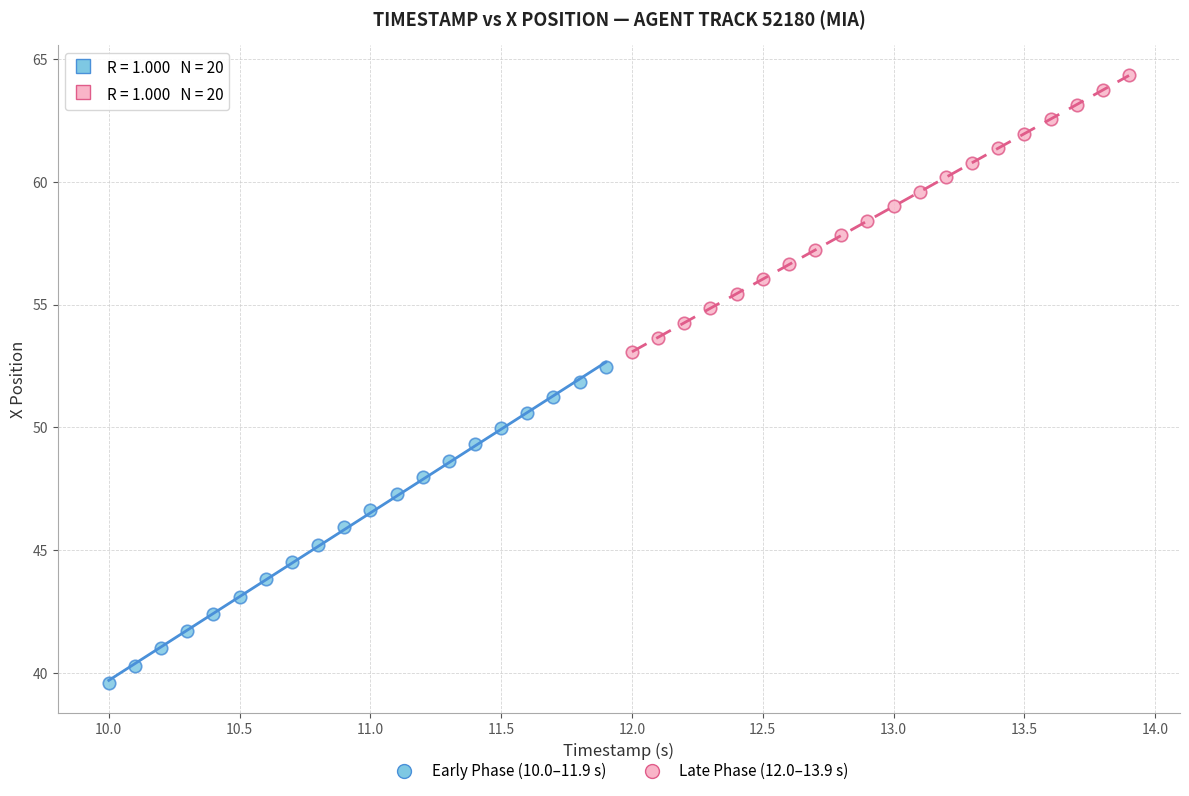

Which series has the widest spread of Y values?

Early Phase (10.0–11.9 s)